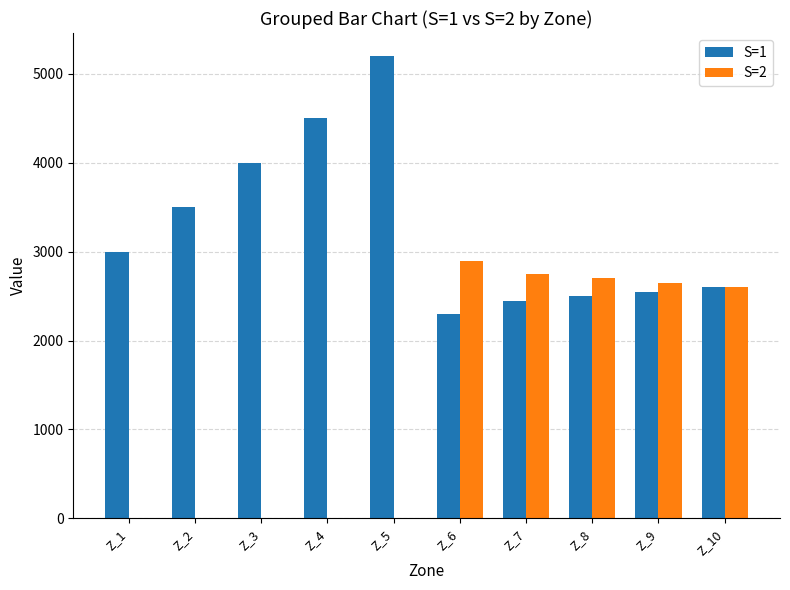

Reading right to left, list all the values displayed in this chart.

S=1: Z_10=2600	Z_9=2550	Z_8=2500	Z_7=2450	Z_6=2300	Z_5=5200	Z_4=4500	Z_3=4000	Z_2=3500	Z_1=3000
S=2: Z_10=2600	Z_9=2650	Z_8=2700	Z_7=2750	Z_6=2900	Z_5=0	Z_4=0	Z_3=0	Z_2=0	Z_1=0